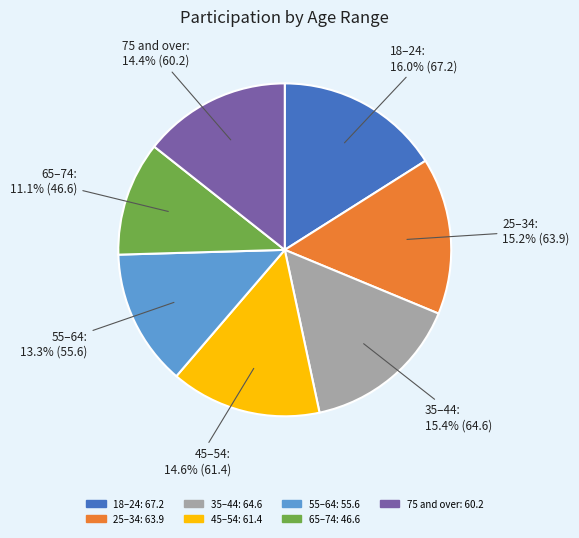

How many segments does this pie chart have?

7